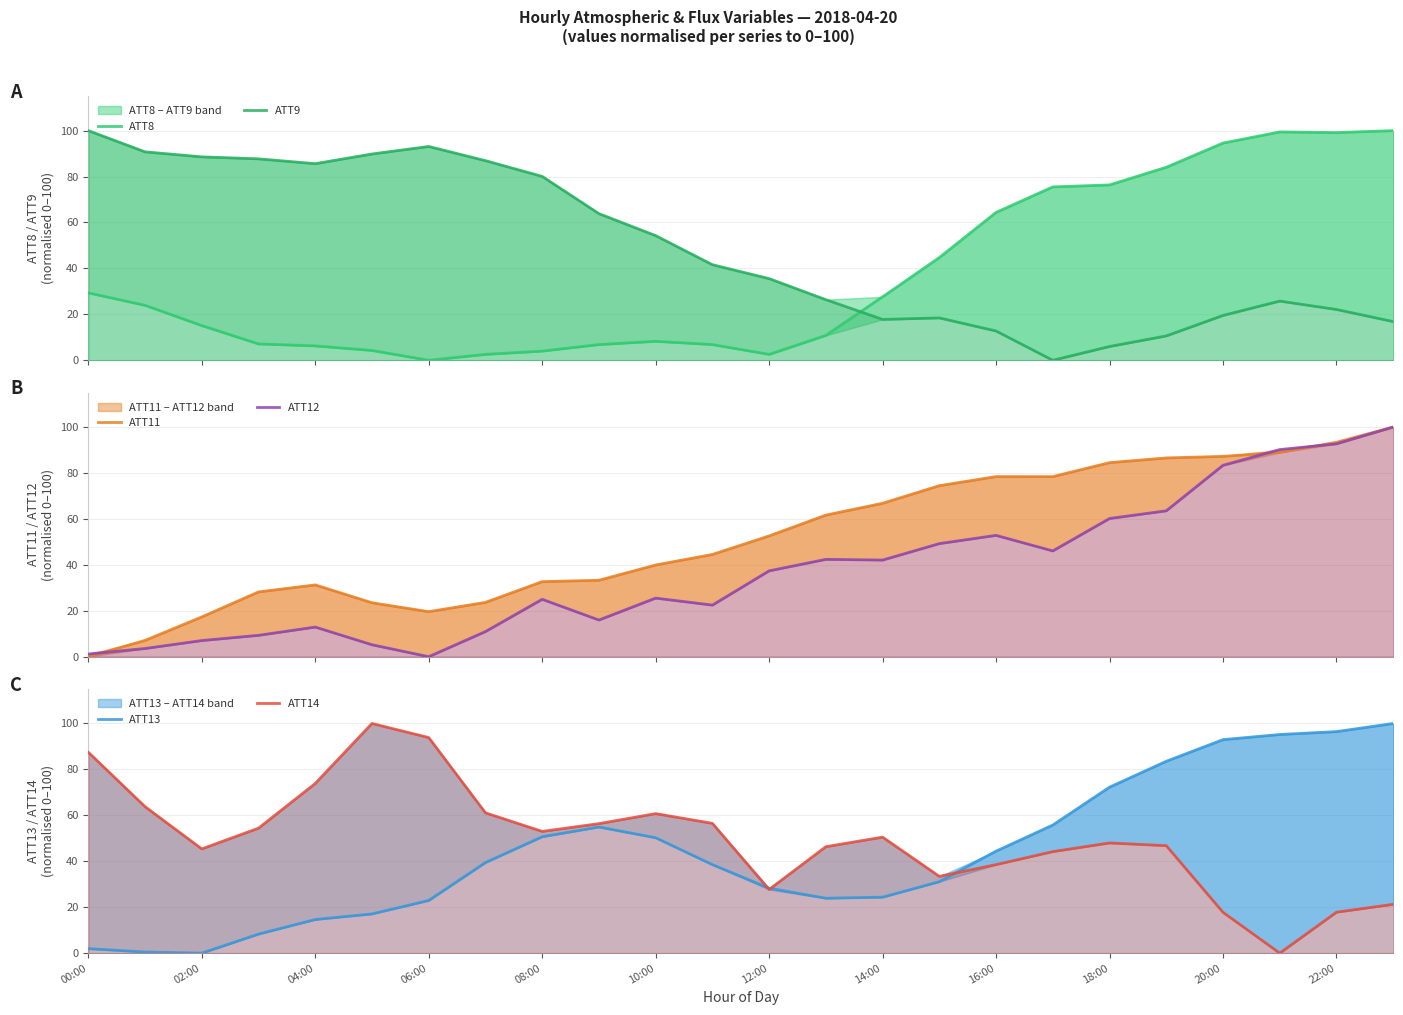

Is the value of ATT11 at 14 greater than the value of ATT9 at 06:00?

No